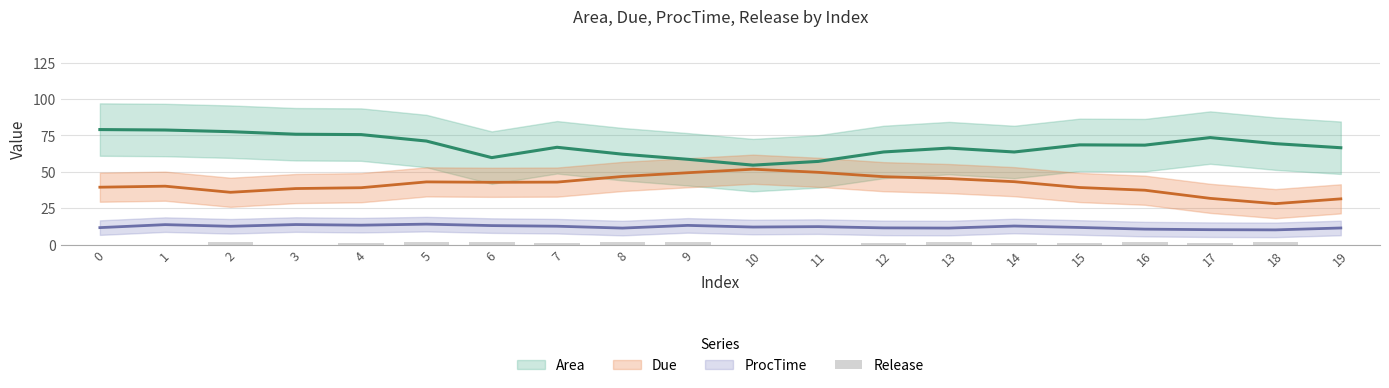

Does the chart contain any negative values?

No